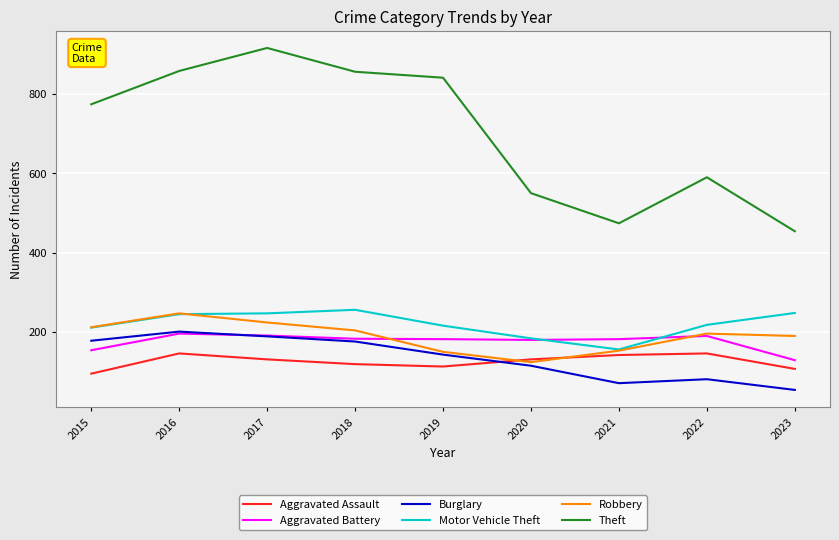

Is the value of Motor Vehicle Theft at 2023 greater than the value of Burglary at 2017?

Yes